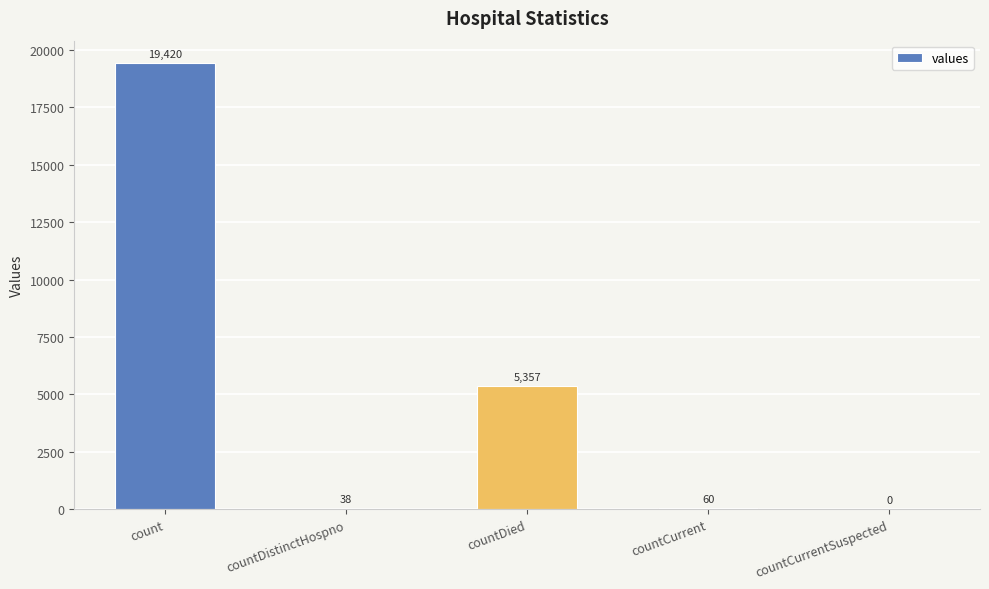

What is the maximum value shown in the chart?

19420